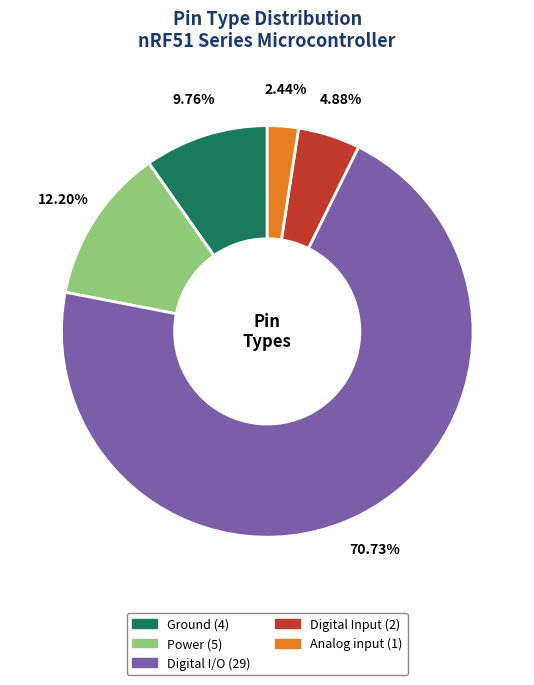

Rank the categories by value from lowest to highest.

Analog input, Digital Input, Ground, Power, Digital I/O